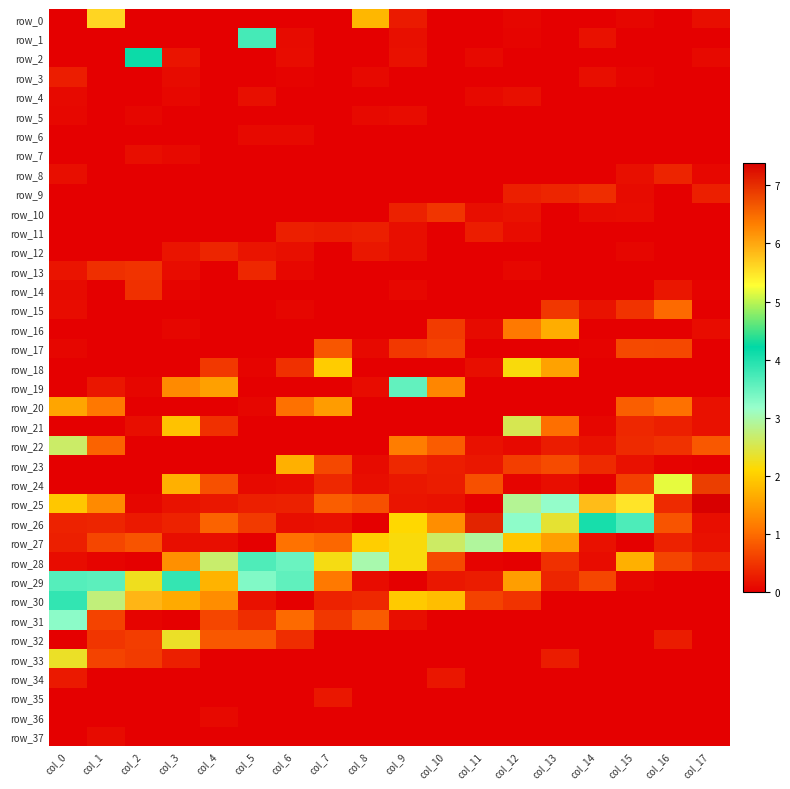

What is the sum of all row_32 values?

5.7